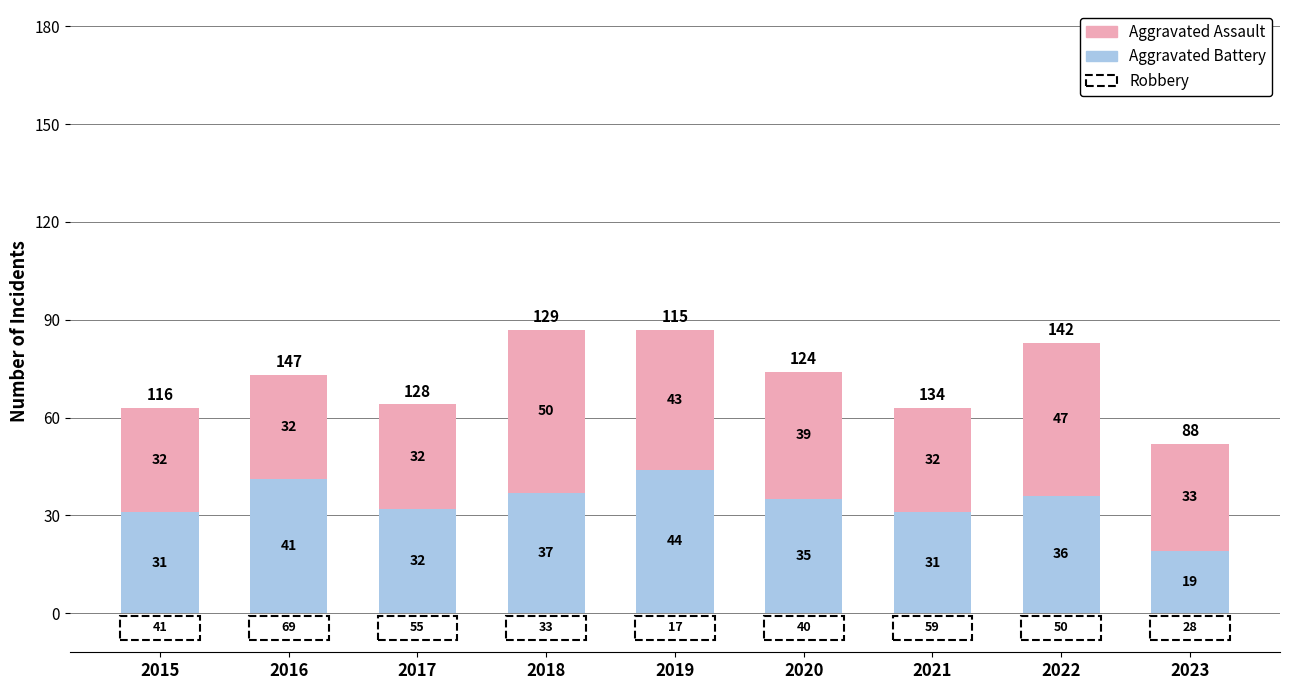

What is the sum of the Aggravated Battery values at 2017 and 2021?

63